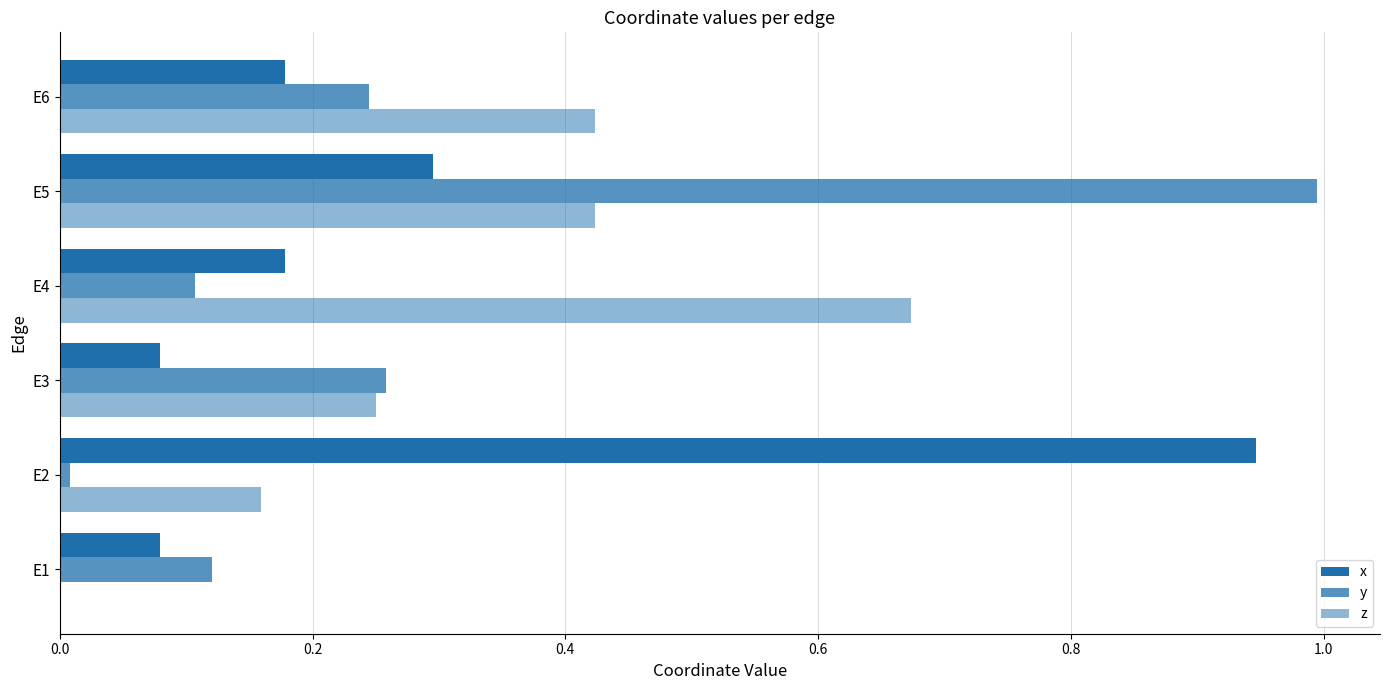

How many series are shown in this chart?

3